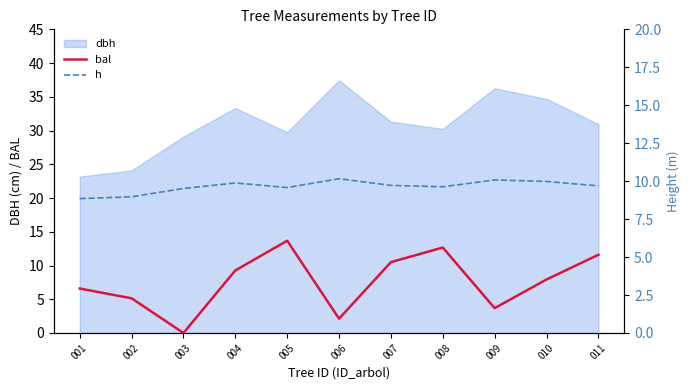

At which category is the sum across all series the highest?

005